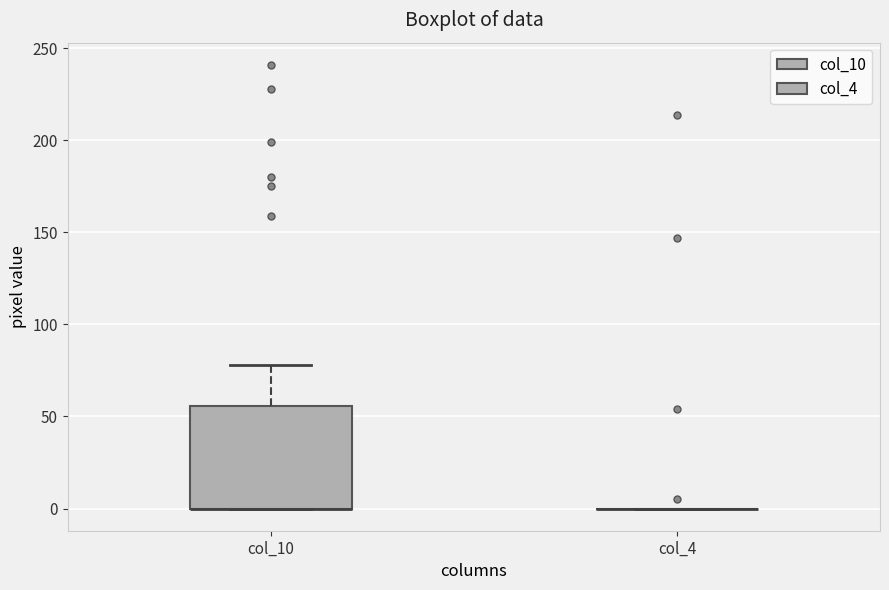

Comparing the boxes themselves (not the whiskers), which one is the tallest?

col_10